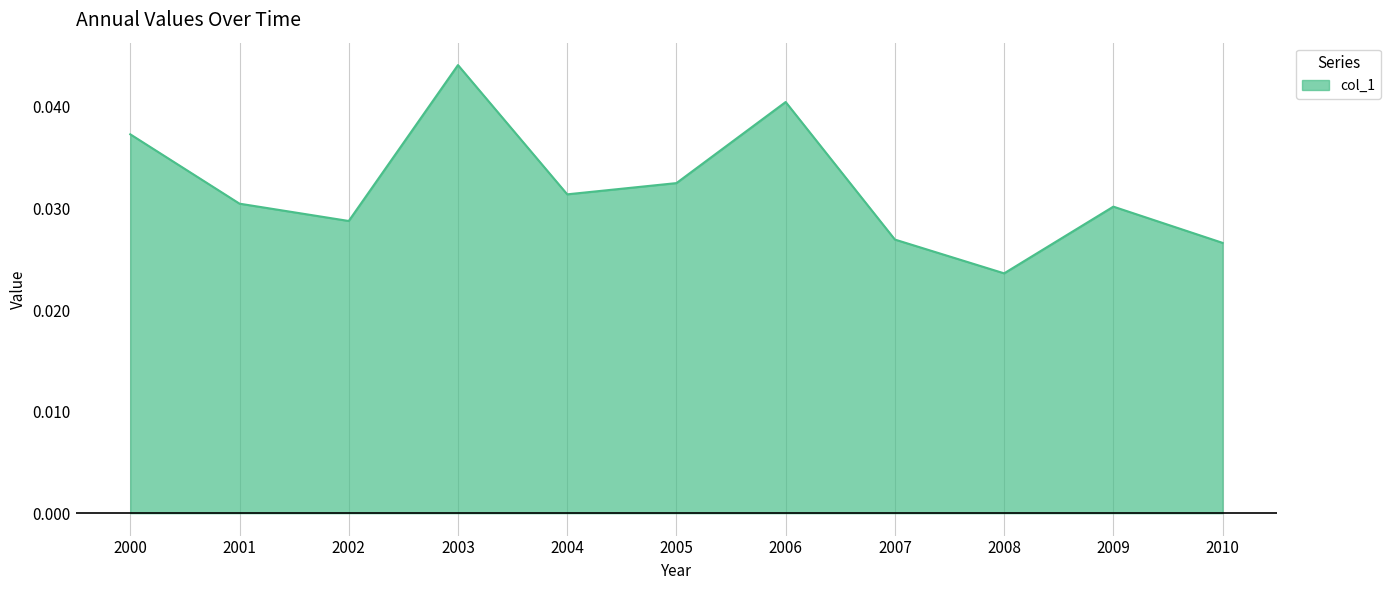

Where is the data nearest to the value 0?

2008